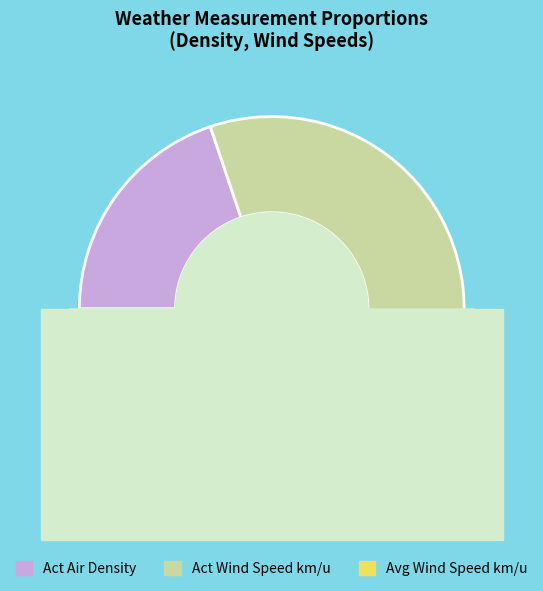

True or false: 10:10 accounts for 1% of the total.

False